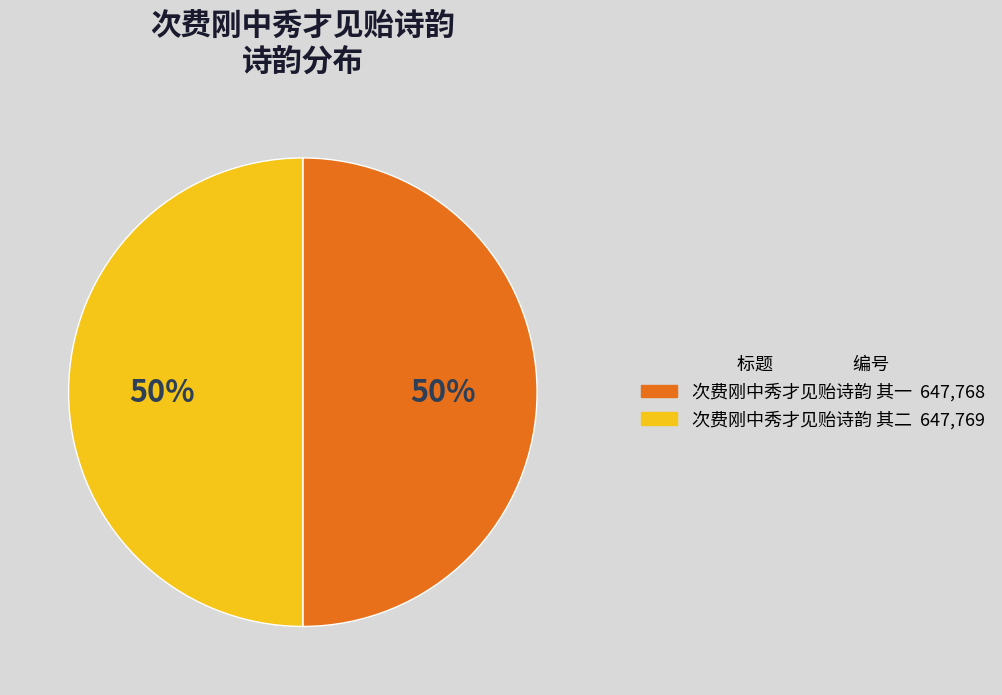

Approximately how many times larger is the value at 次费刚中秀才见贻诗韵 其二 647,769 compared to 次费刚中秀才见贻诗韵 其一 647,768?

1.0